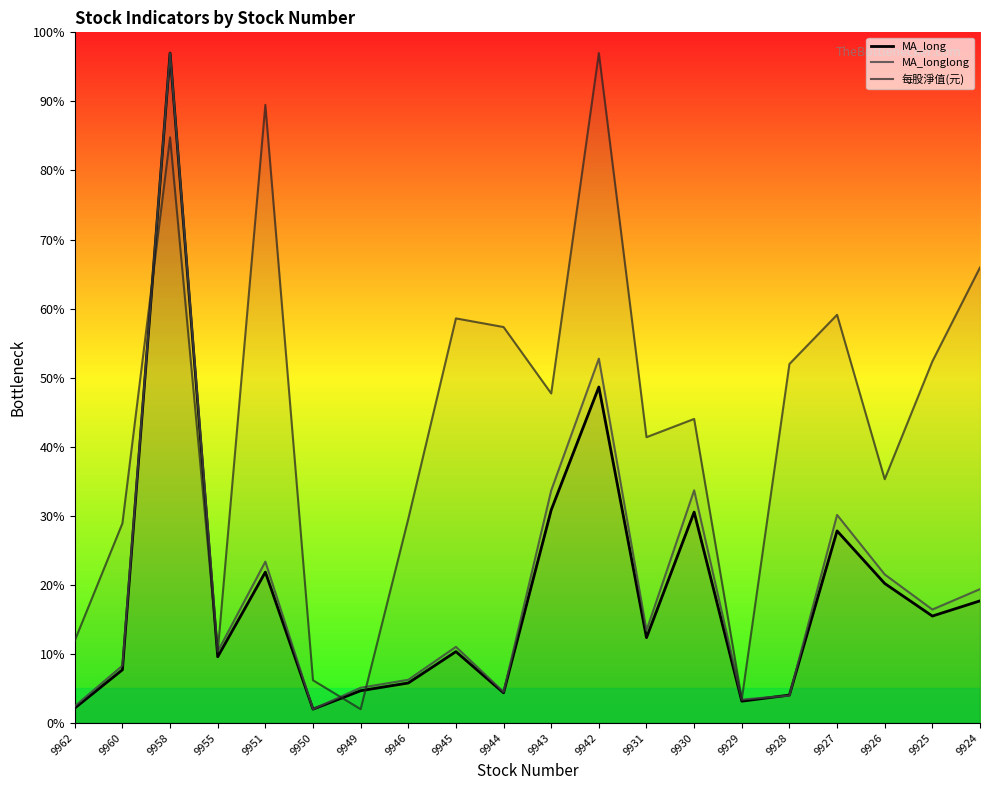

What is the value of the 每股淨值(元) point at the 9th from the left?

58.6